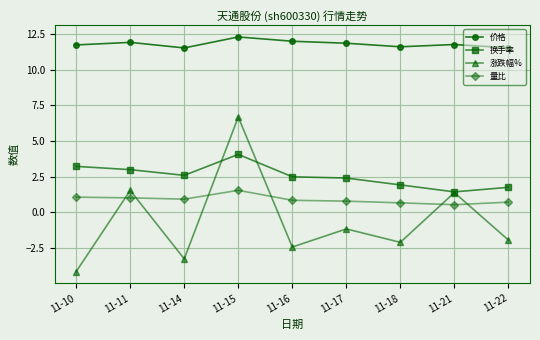

What is the highest value of the 涨跌幅% series?

6.7